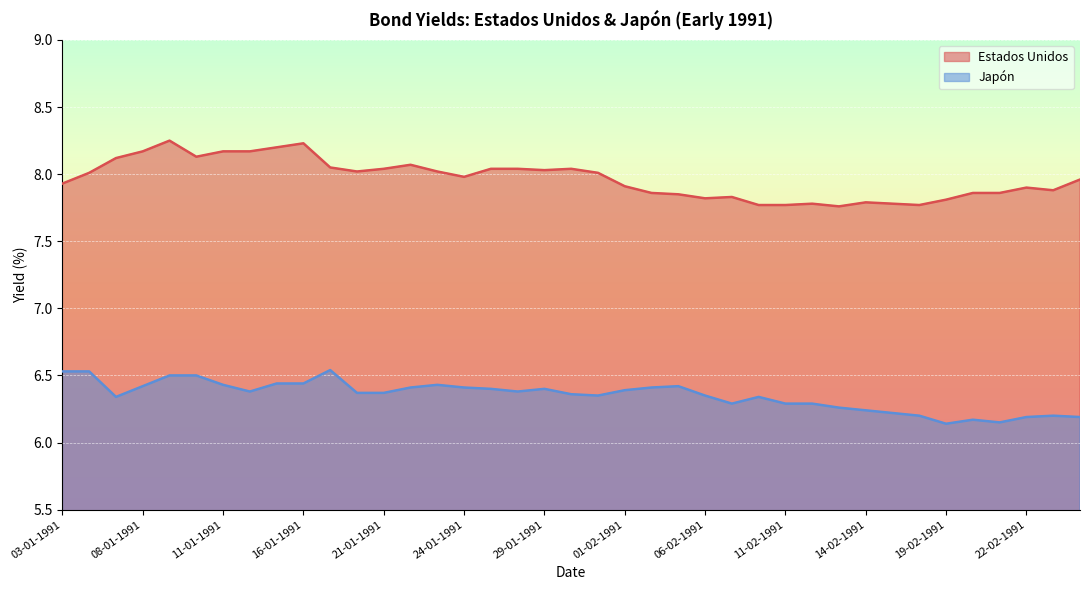

At which label is the value closest to 8?

04-01-1991